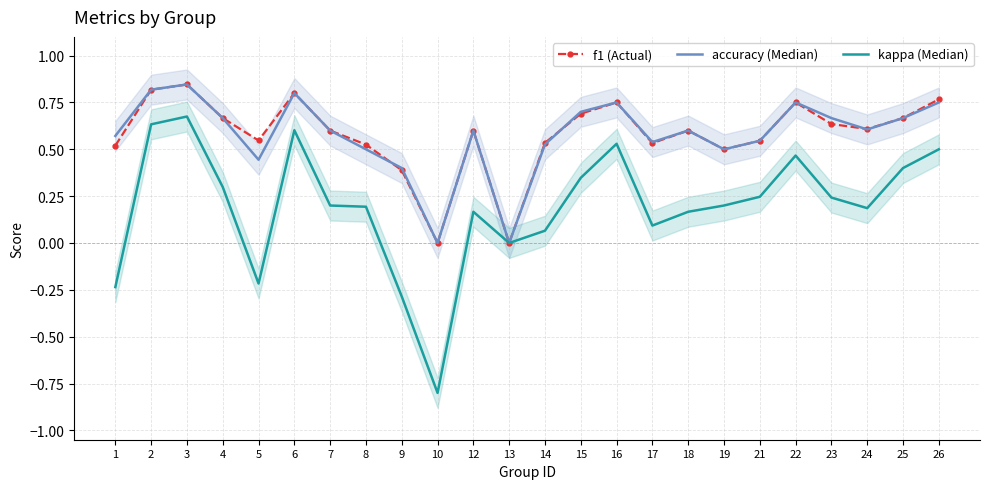

How many categories are shown in the chart?

24